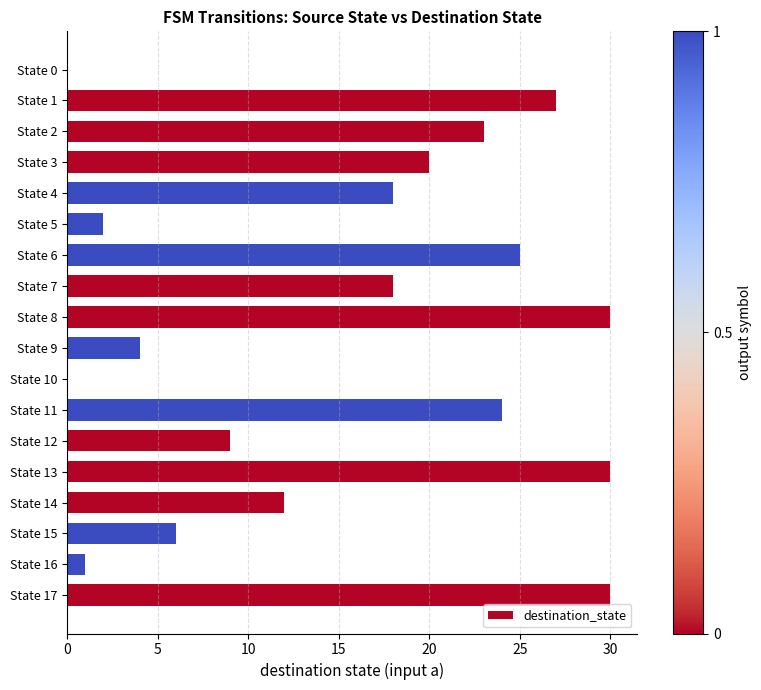

Reading bottom to top, extract all data points from this chart.

State 17=30	State 16=1	State 15=6	State 14=12	State 13=30	State 12=9	State 11=24	State 10=0	State 9=4	State 8=30	State 7=18	State 6=25	State 5=2	State 4=18	State 3=20	State 2=23	State 1=27	State 0=0